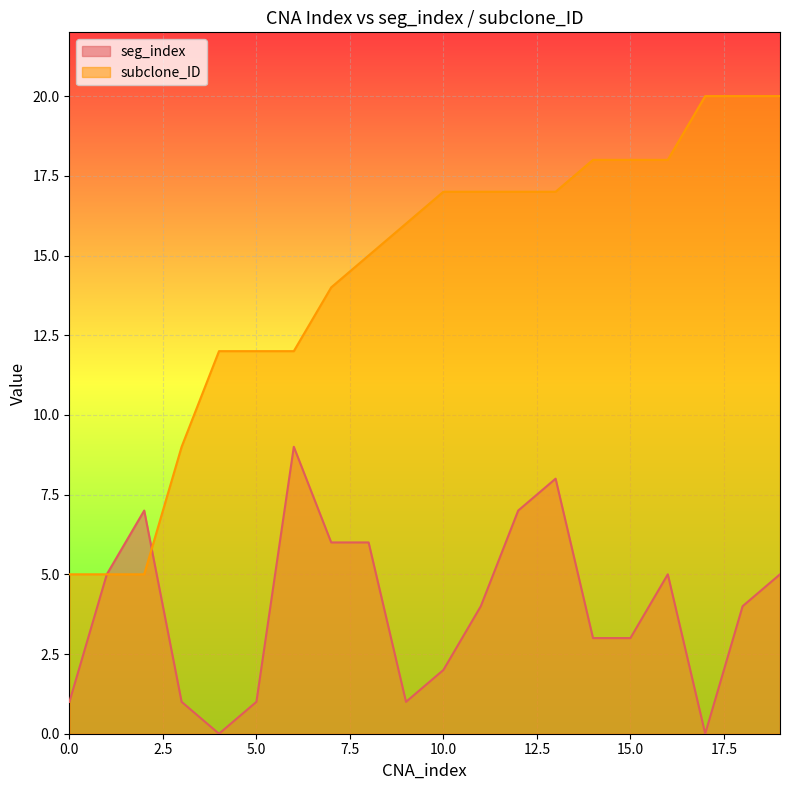

True or false: seg_index and subclone_ID cross at least once.

True